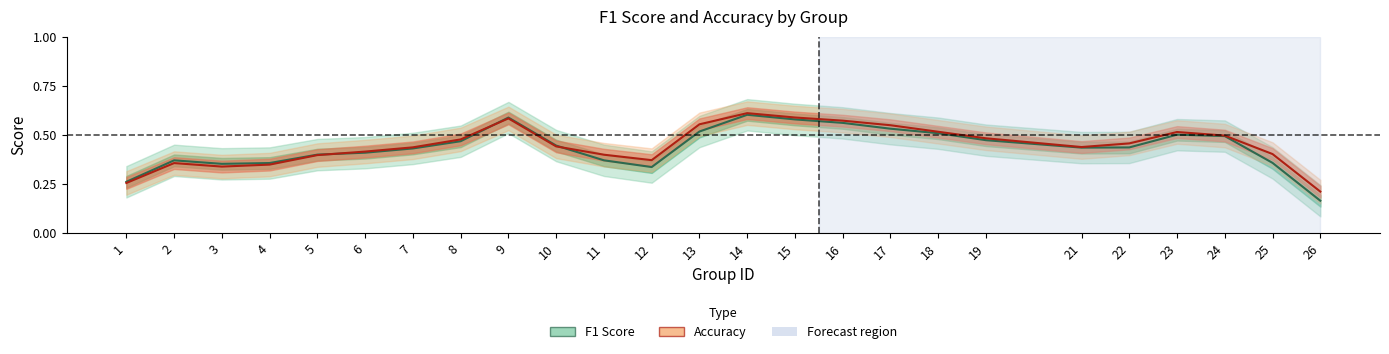

Reading left to right, extract all data points from this chart.

f1: 1=0.3	2=0.4	3=0.4	4=0.4	5=0.4	6=0.4	7=0.4	8=0.5	9=0.6	10=0.4	11=0.4	12=0.3	13=0.5	14=0.6	15=0.6	16=0.6	17=0.5	18=0.5	19=0.5	21=0.4	22=0.4	23=0.5	24=0.5	25=0.4	26=0.2
accuracy: 1=0.3	2=0.4	3=0.3	4=0.3	5=0.4	6=0.4	7=0.4	8=0.5	9=0.6	10=0.4	11=0.4	12=0.4	13=0.6	14=0.6	15=0.6	16=0.6	17=0.5	18=0.5	19=0.5	21=0.4	22=0.5	23=0.5	24=0.5	25=0.4	26=0.2